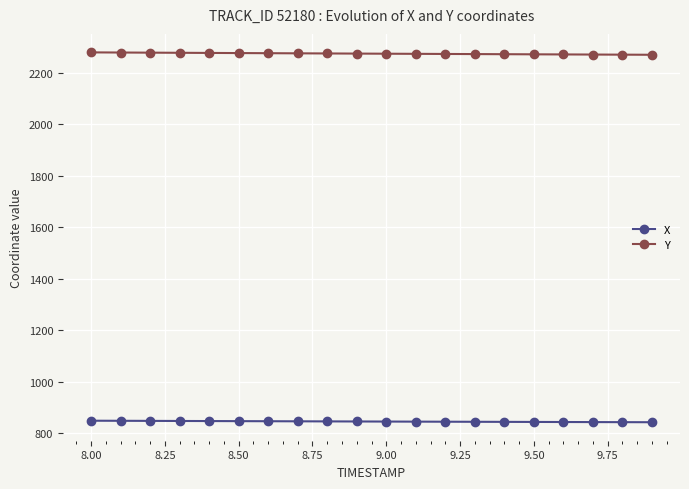

What is the maximum value shown in the chart?

2279.1